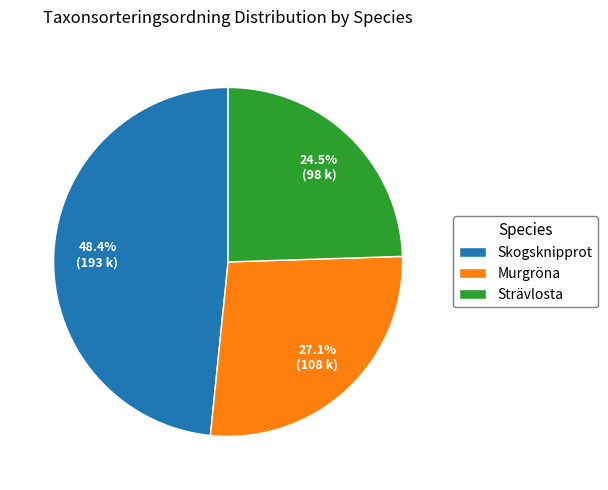

What is the total percentage of Murgröna and Strävlosta?

51.6%